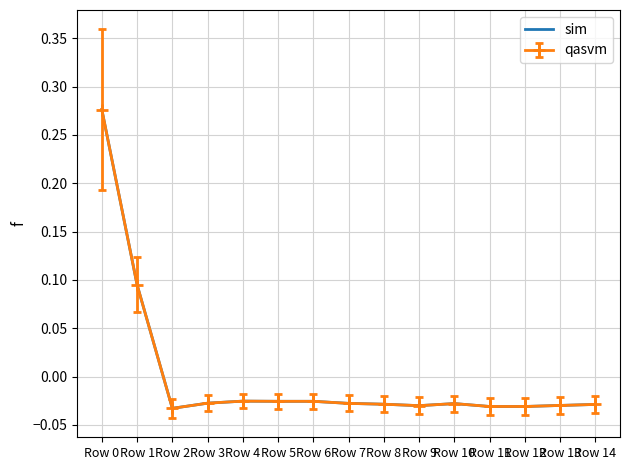

How many series are shown in this chart?

2